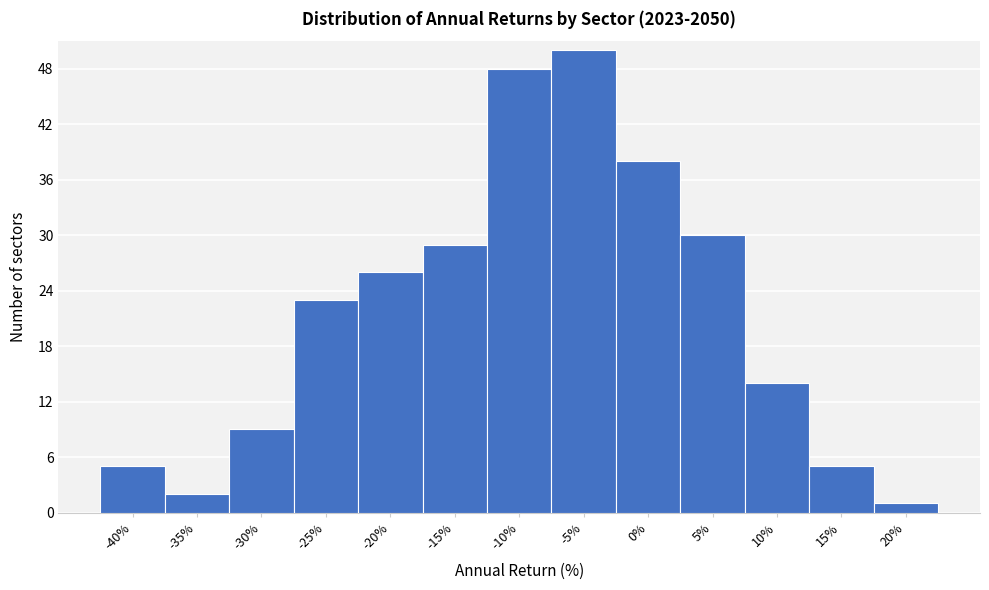

Reading left to right, list all the values displayed in this chart.

-40%=5	-35%=2	-30%=9	-25%=23	-20%=26	-15%=29	-10%=48	-5%=50	0%=38	5%=30	10%=14	15%=5	20%=1